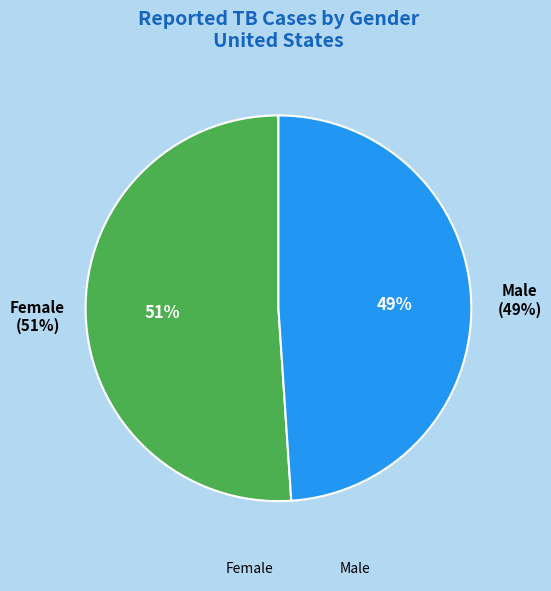

Which has a higher value, Female or Male?

Female